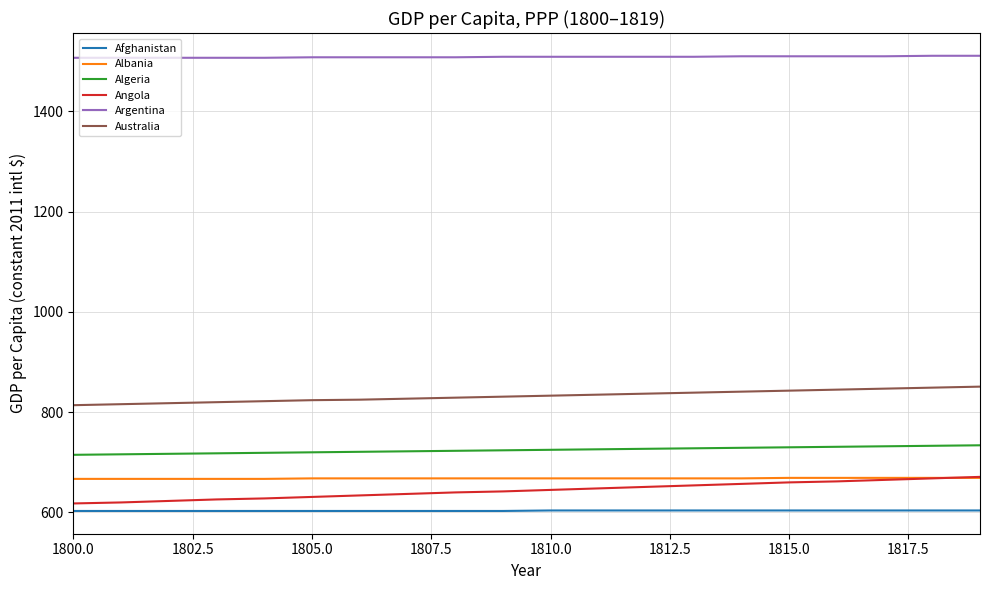

Which series has the largest range (max minus min)?

Angola